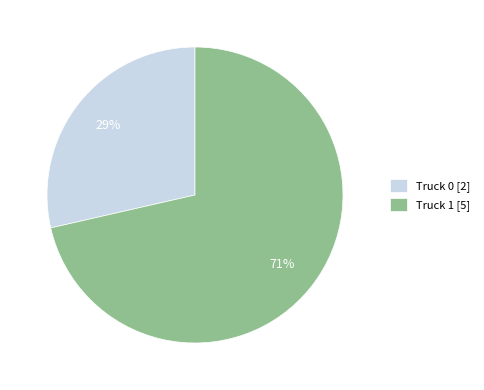

Which has a higher value, Truck 0 or Truck 1?

Truck 1